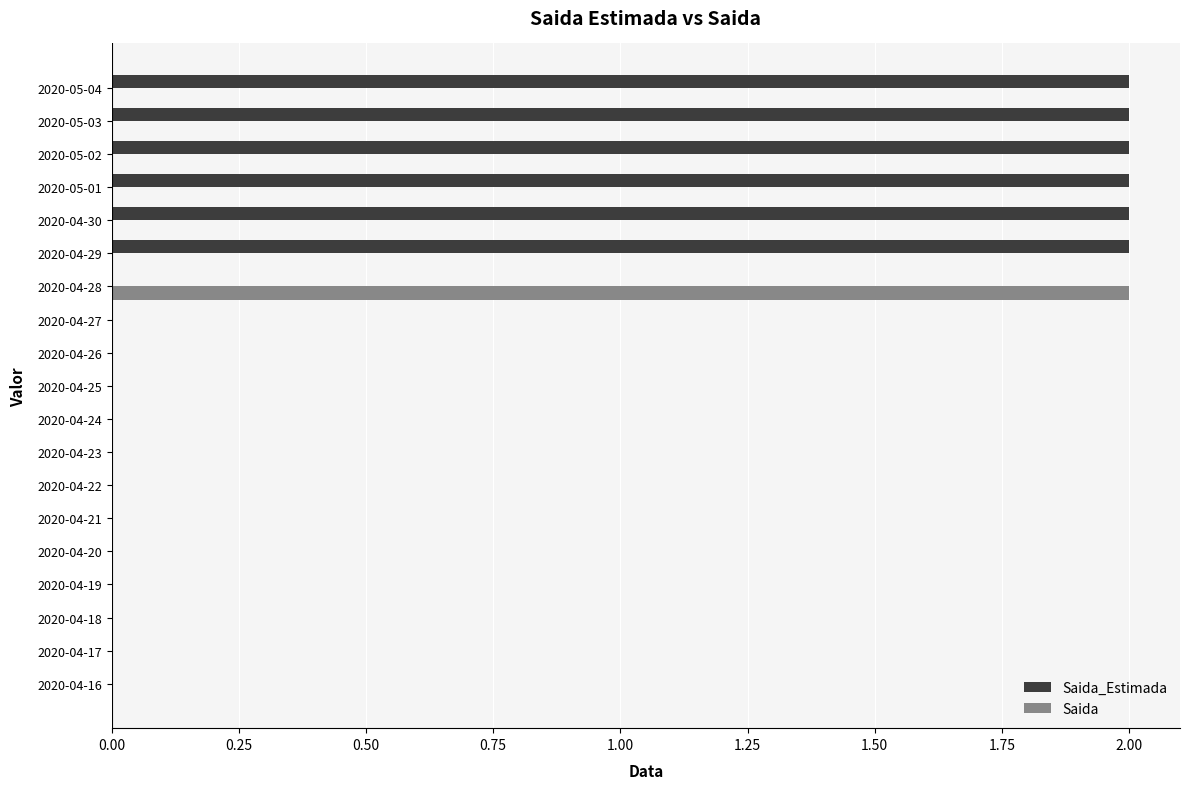

Which series has the largest total across all categories?

Saida_Estimada